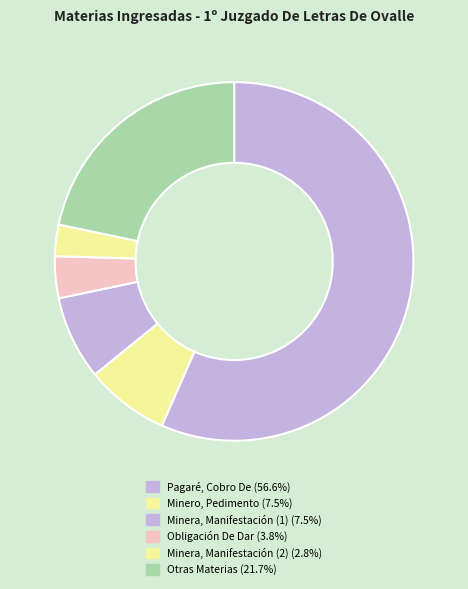

Which category has the biggest portion of the pie?

Pagaré, Cobro De